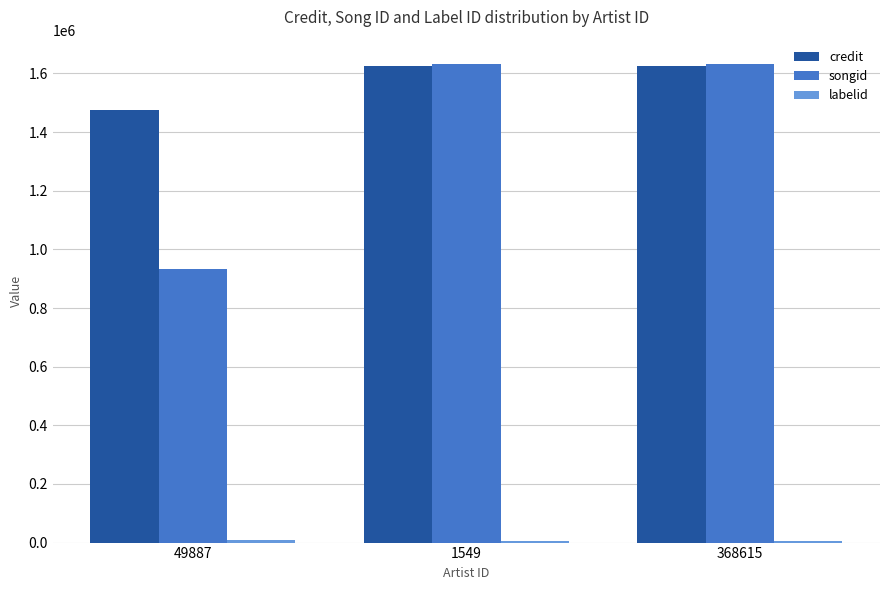

What is the maximum value for credit?

1624646